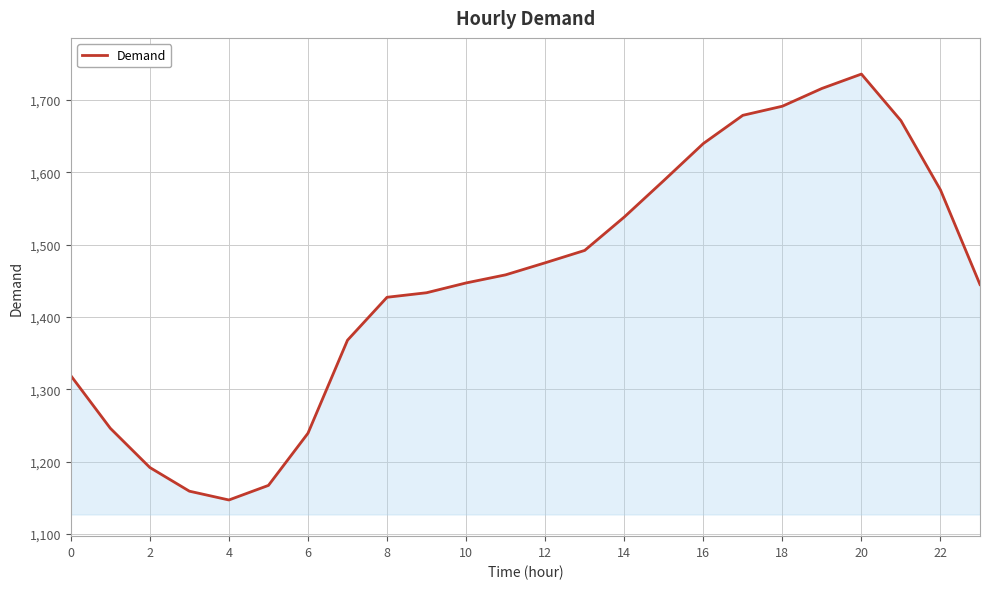

What is the average value?

1452.1